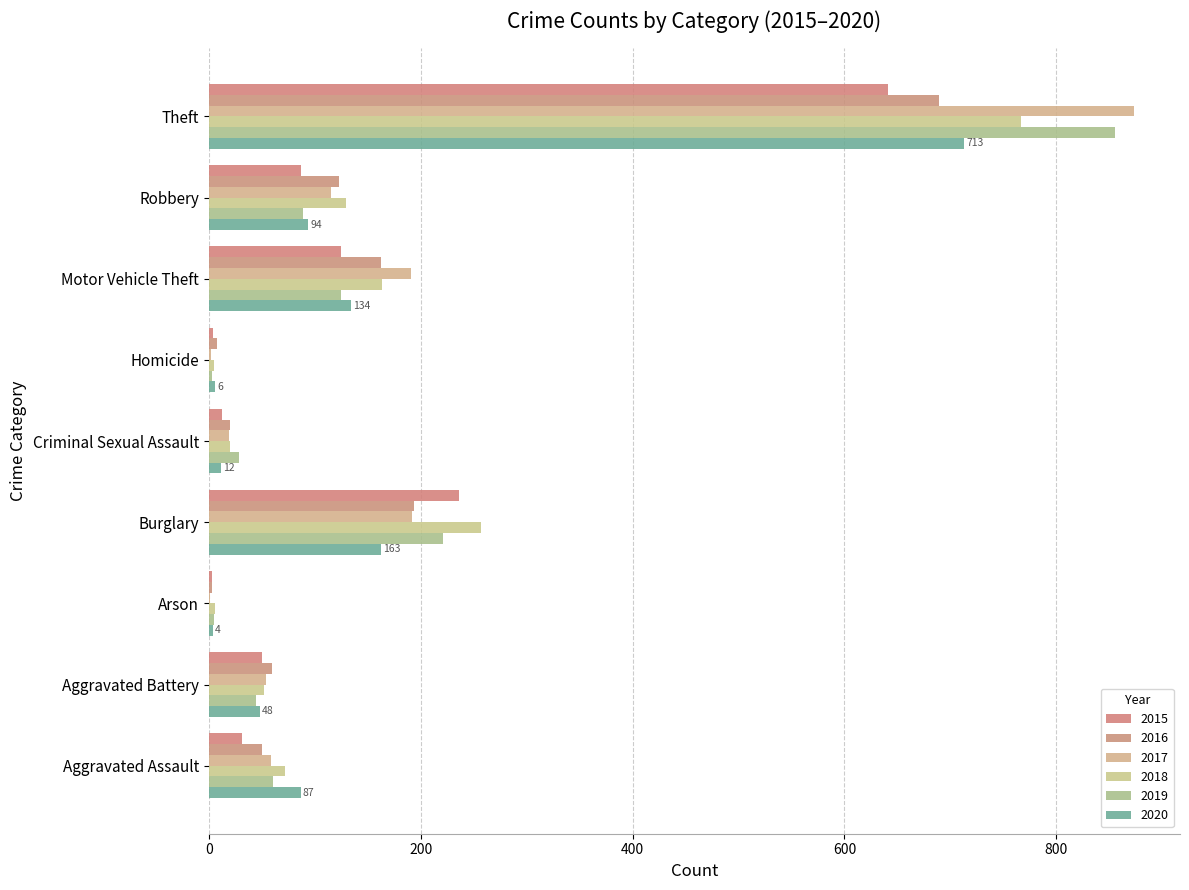

How many categories are shown in the chart?

9